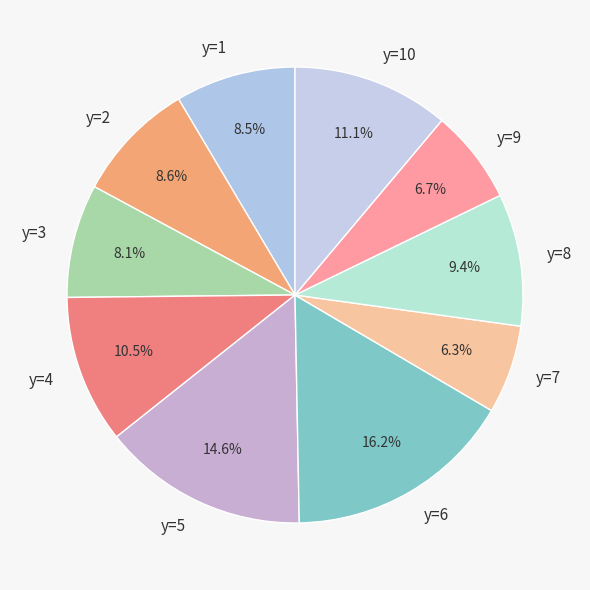

Which category has the biggest portion of the pie?

y=6